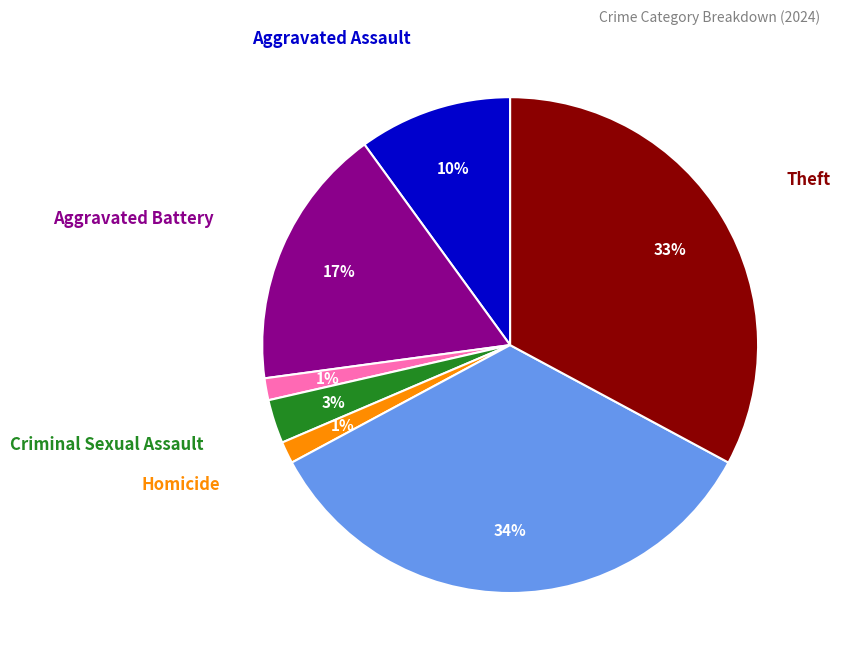

Approximately how many times larger is the value at Criminal Sexual Assault compared to Theft?

0.1